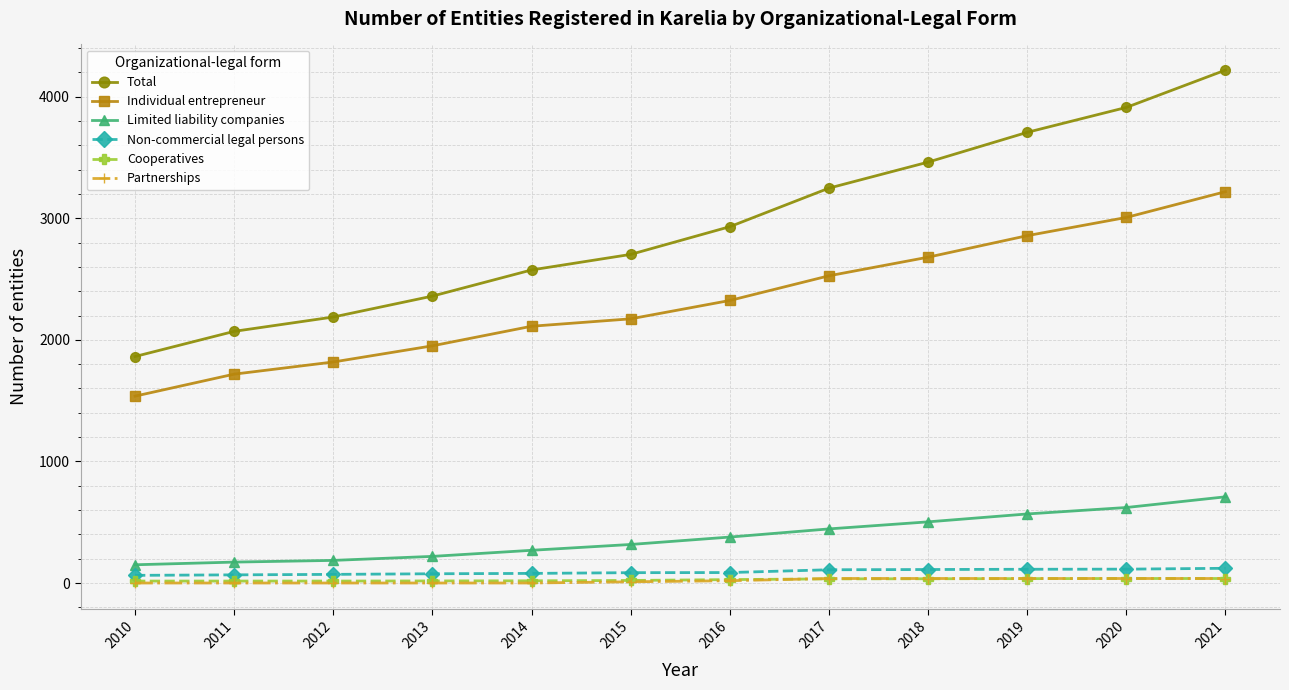

What is the sum of all Total values?

35238